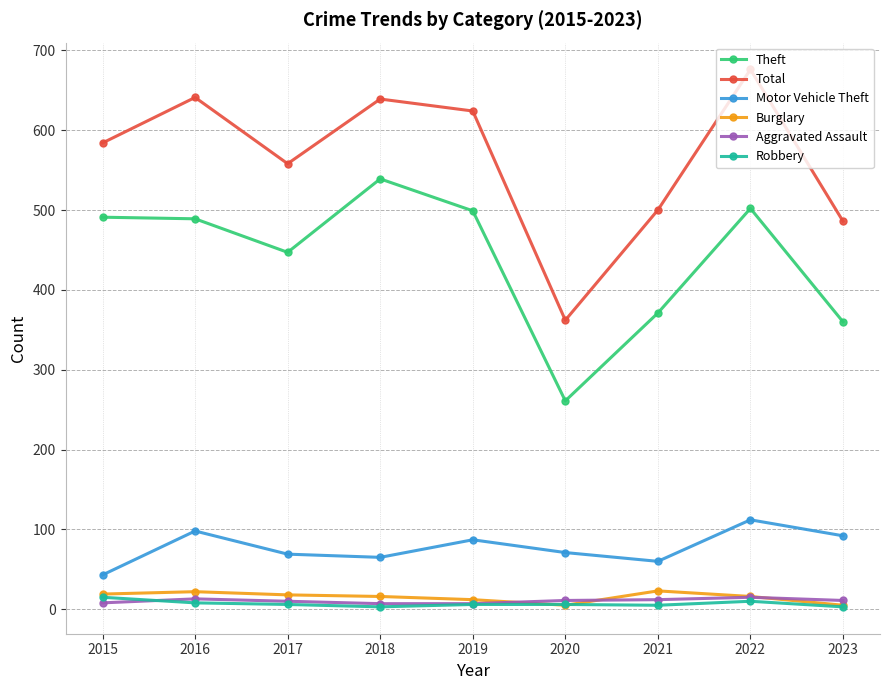

What is the lowest value of the Theft series?

261